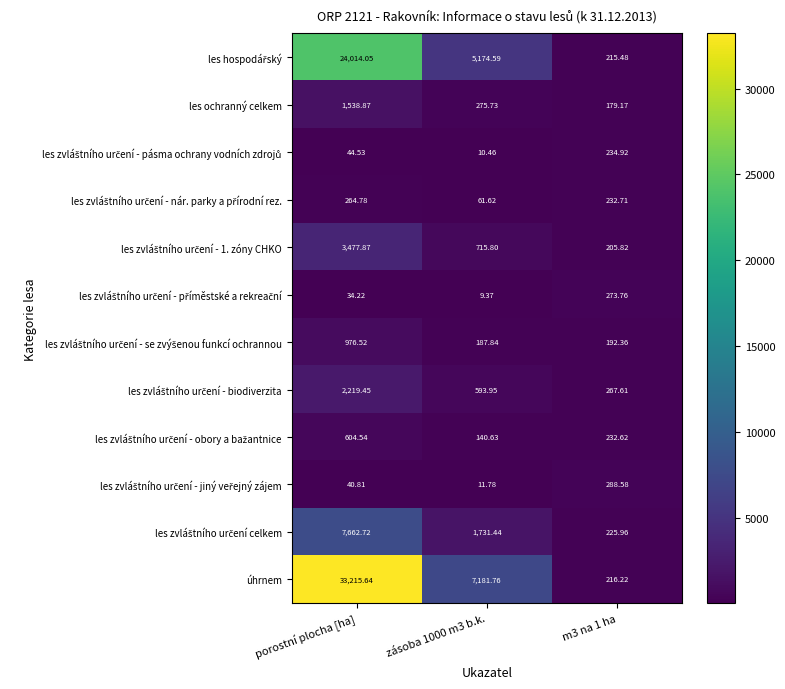

What is the maximum value shown in the chart?

33215.6